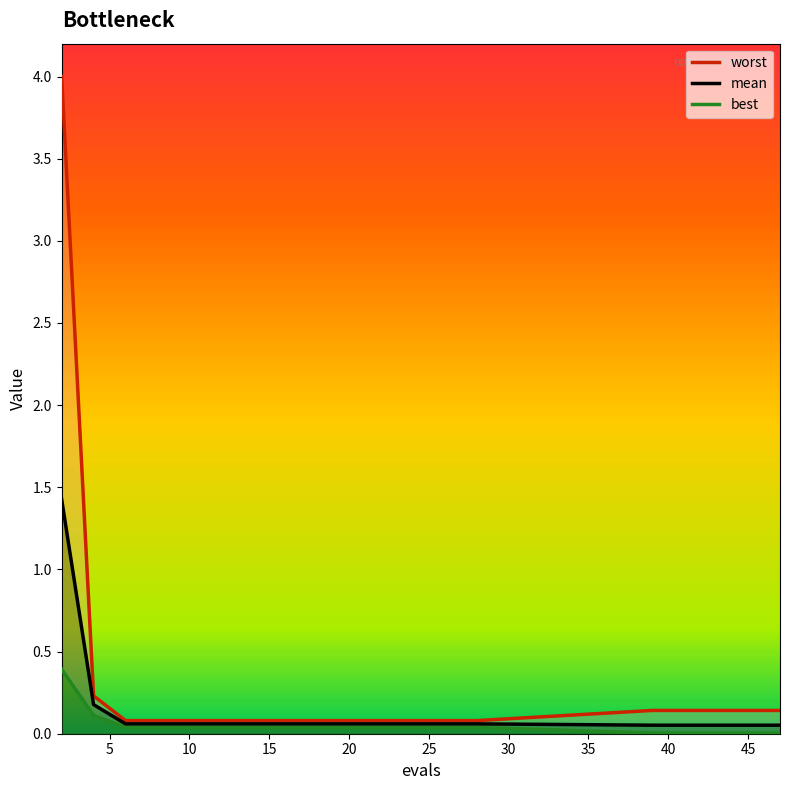

Is the value of mean at 0 greater than the value of worst at 16?

Yes